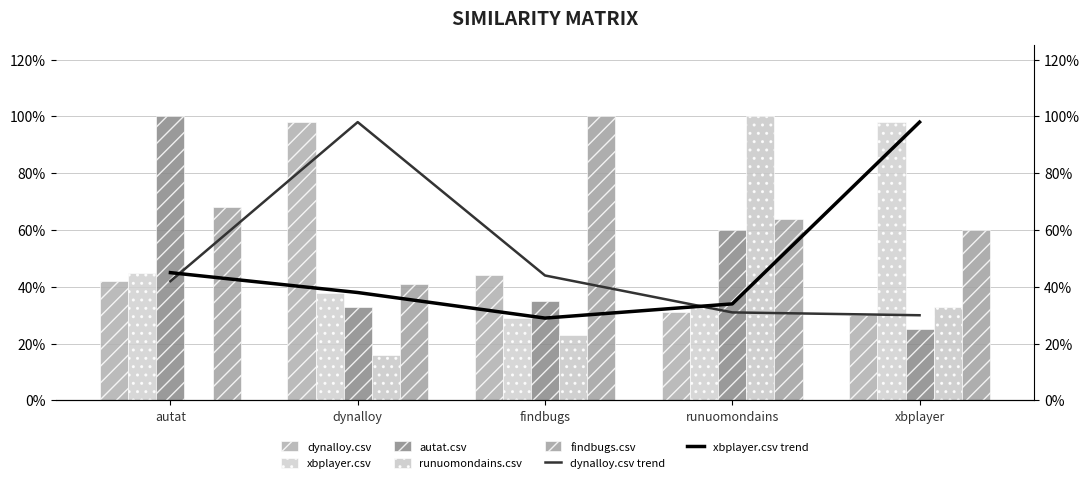

What position from the right is findbugs?

3